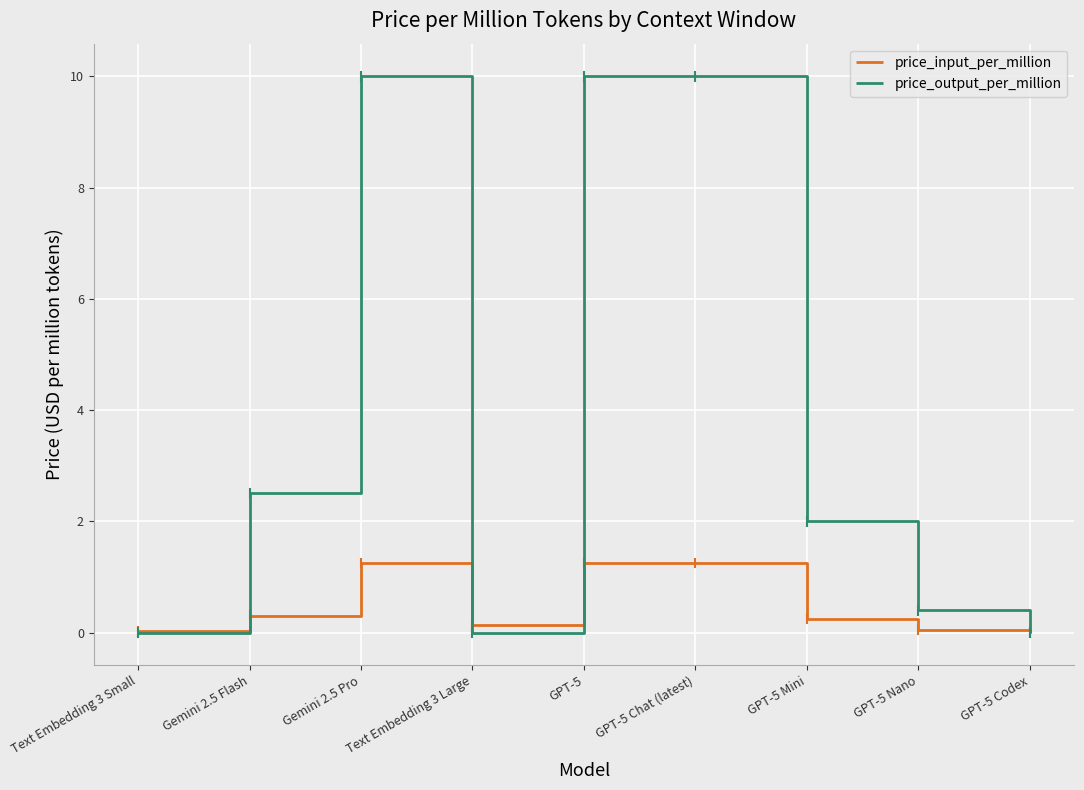

List the series in order of their overall mean, lowest first.

price_input_per_million, price_output_per_million